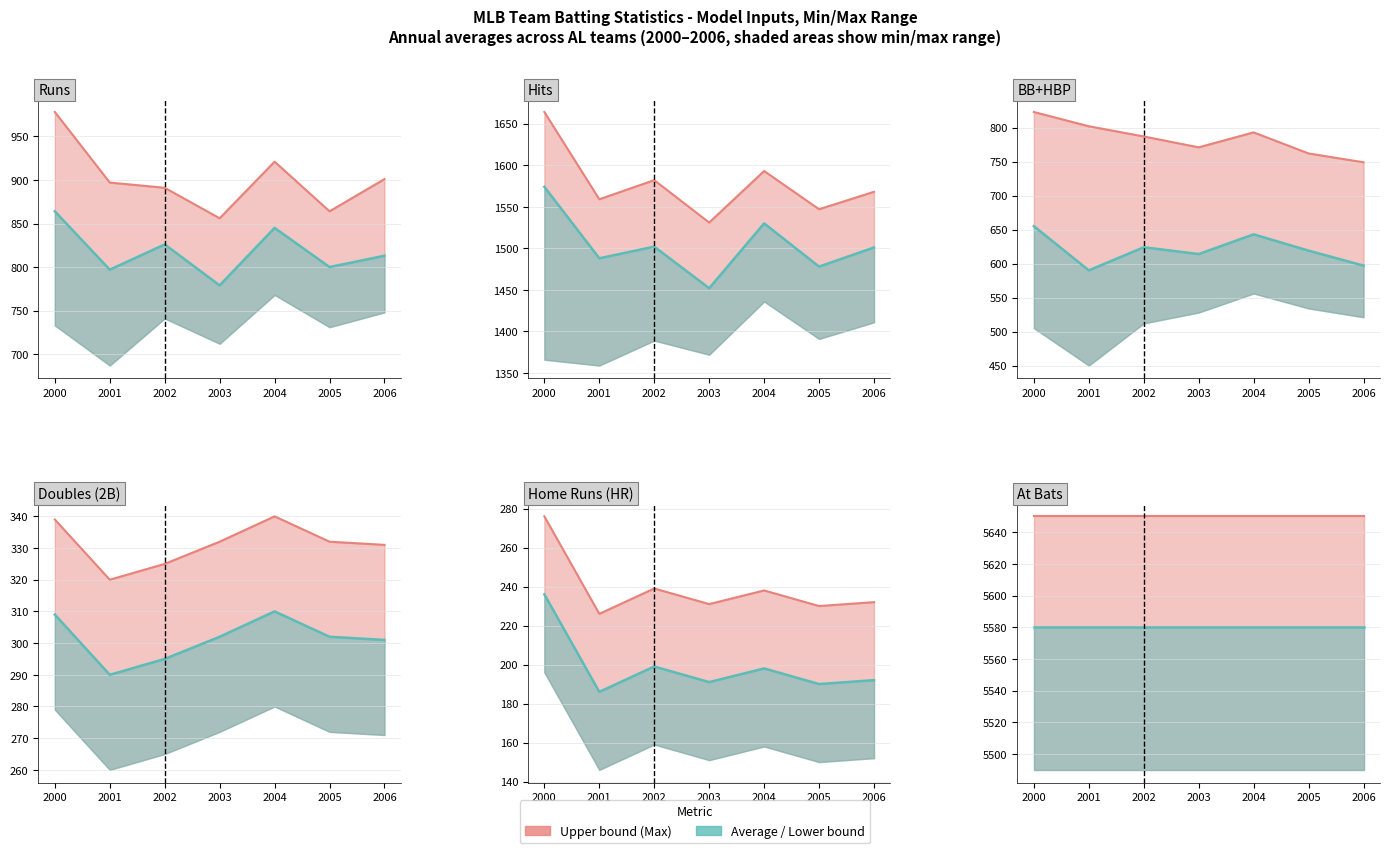

What is the greatest value displayed?

5650